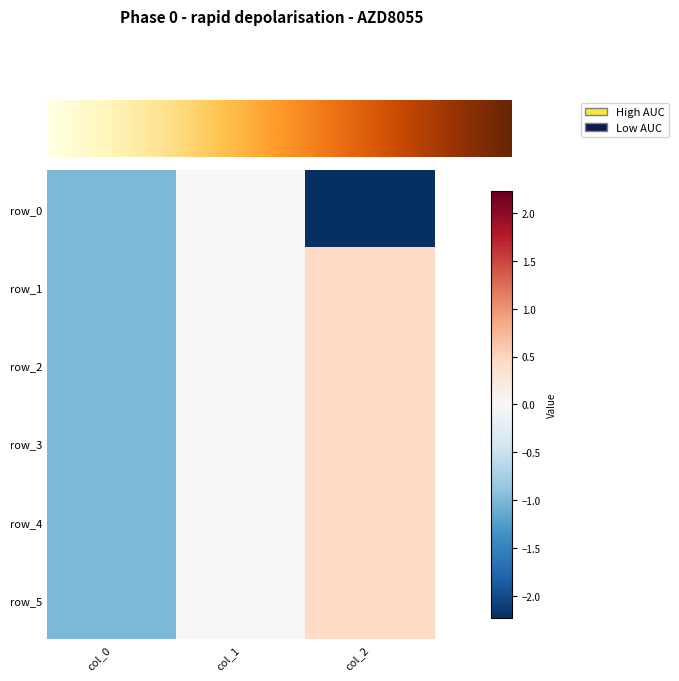

What is the average value of the row_0 series?

-1.1